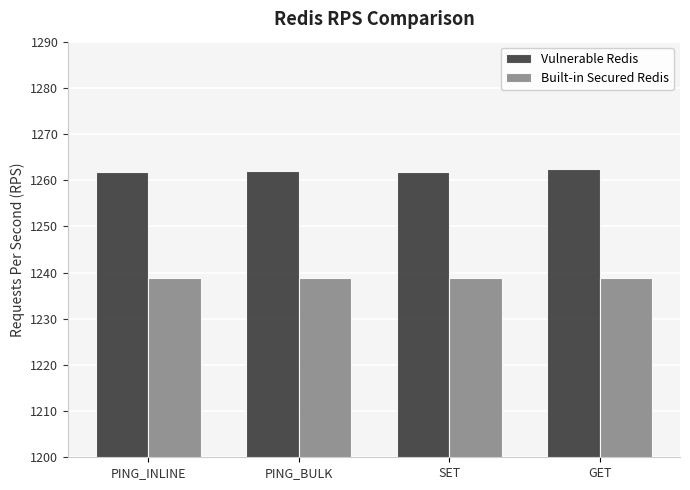

What is the lowest value of the Vulnerable Redis series?

1261.7